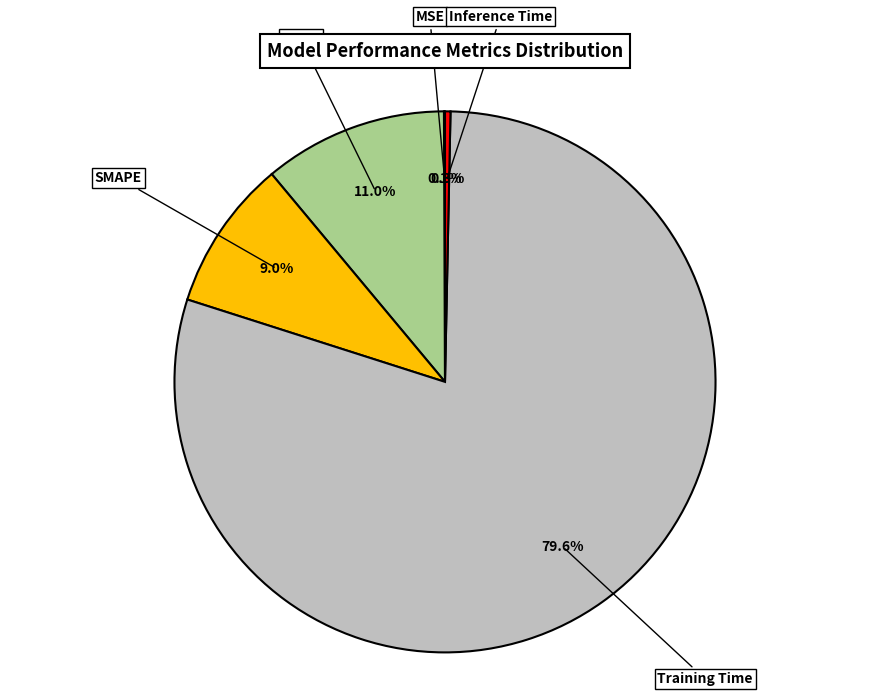

Is there a majority slice in this chart?

Yes